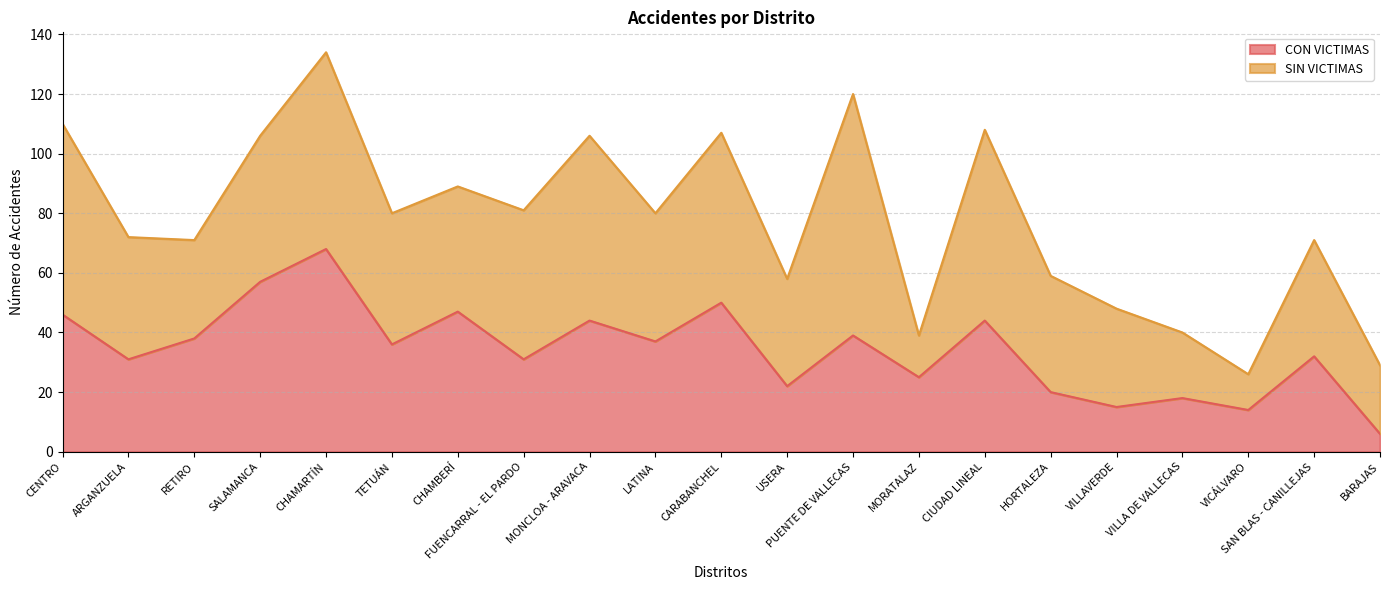

List the labels in order of value, smallest first.

BARAJAS, VICÁLVARO, VILLAVERDE, VILLA DE VALLECAS, HORTALEZA, USERA, MORATALAZ, ARGANZUELA, FUENCARRAL - EL PARDO, SAN BLAS - CANILLEJAS, TETUÁN, LATINA, RETIRO, PUENTE DE VALLECAS, MONCLOA - ARAVACA, CIUDAD LINEAL, CENTRO, CHAMBERÍ, CARABANCHEL, SALAMANCA, CHAMARTÍN